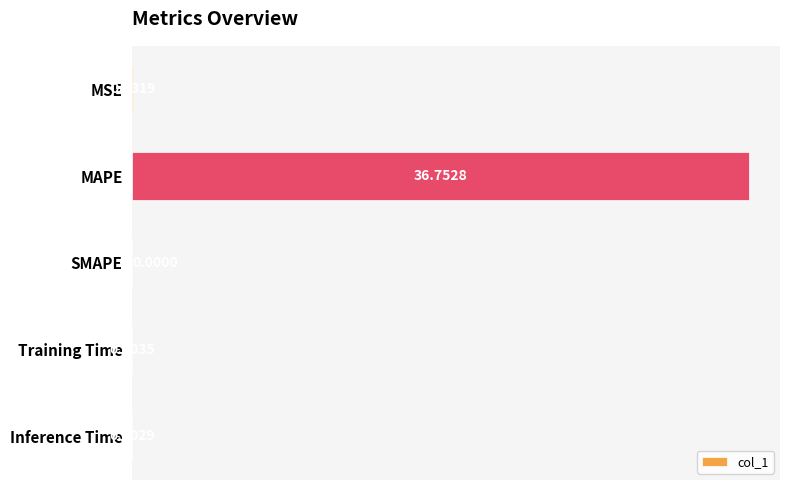

What is the sum of the values at MAPE and SMAPE?

36.8